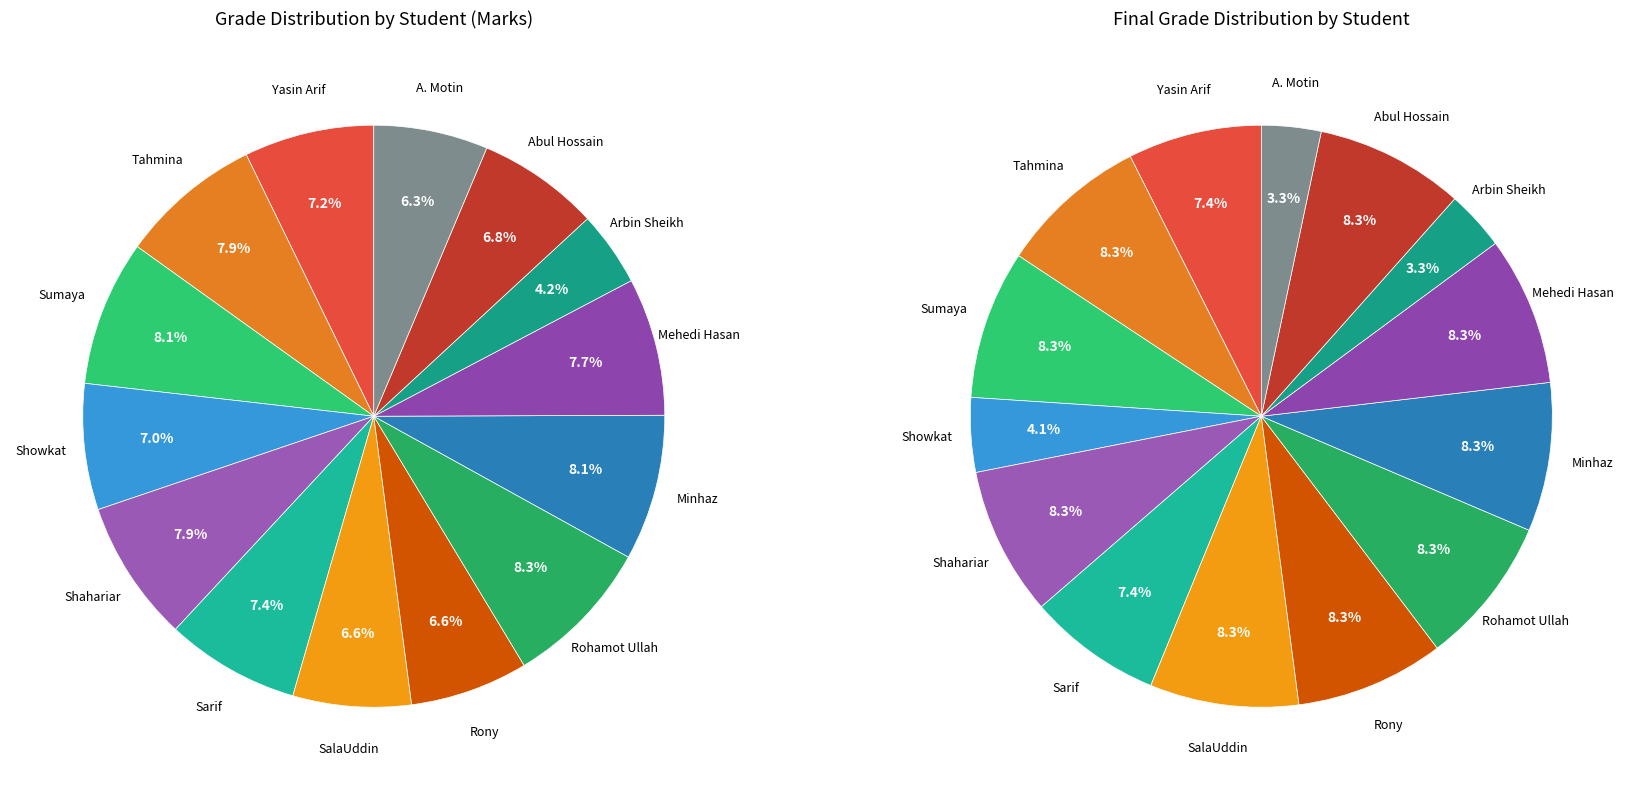

What is the change in value from Showkat to Shahariar?

+8